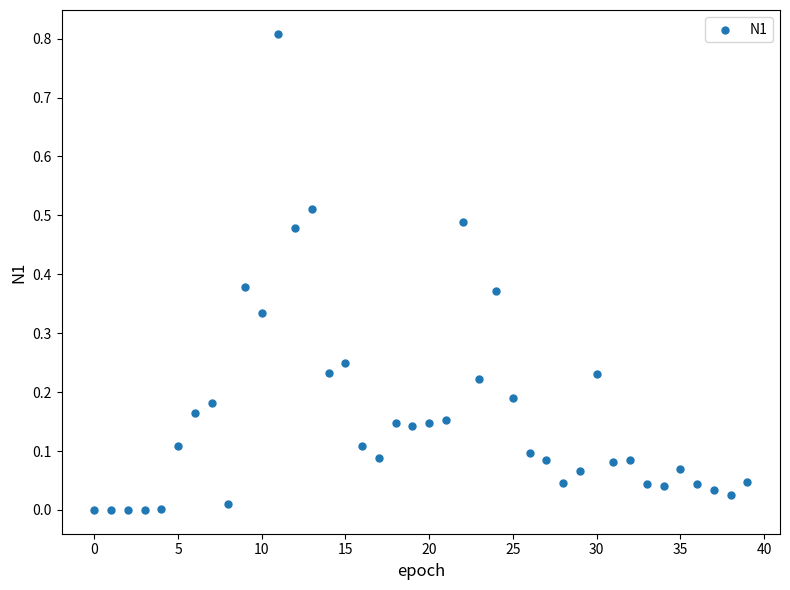

What is the range of Y values (max minus min)?

0.8